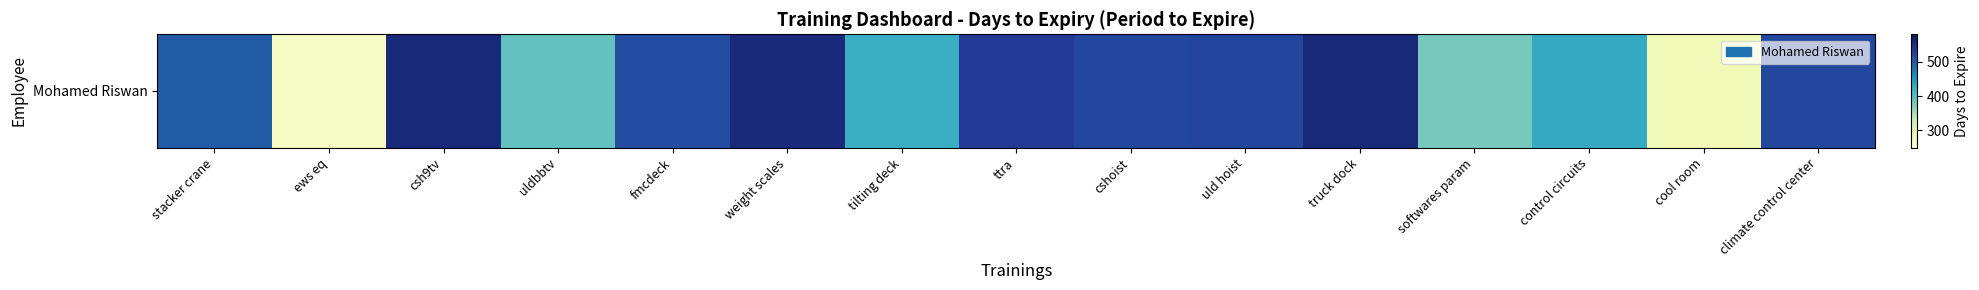

Is it true that the value at ttra is 533?

True